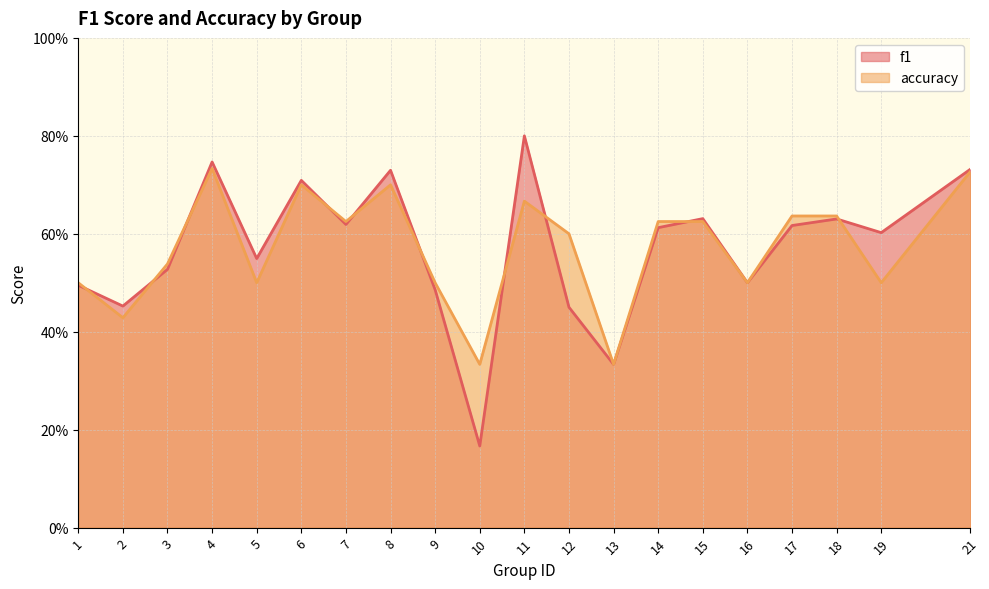

Reading right to left, what are all the values shown in this chart?

f1: 0.7	0.6	0.6	0.6	0.5	0.6	0.6	0.3	0.5	0.8	0.2	0.5	0.7	0.6	0.7	0.5	0.7	0.5	0.5	0.5
accuracy: 0.7	0.5	0.6	0.6	0.5	0.6	0.6	0.3	0.6	0.7	0.3	0.5	0.7	0.6	0.7	0.5	0.7	0.5	0.4	0.5